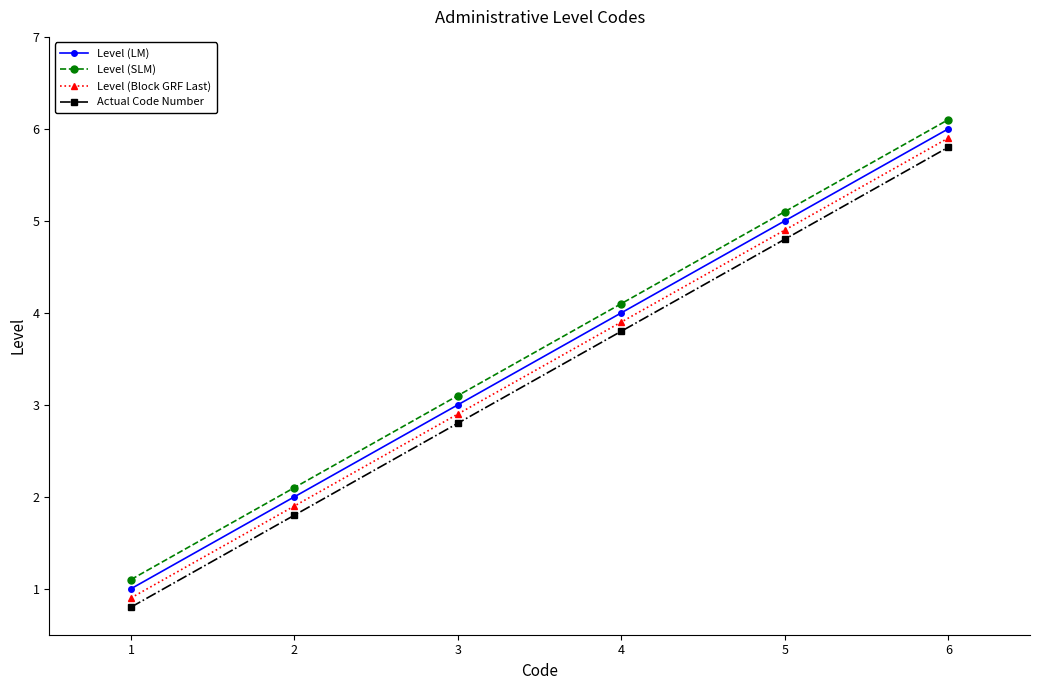

What are all the series names shown in the legend?

Level (LM), Level (SLM), Level (Block GRF Last), Actual Code Number